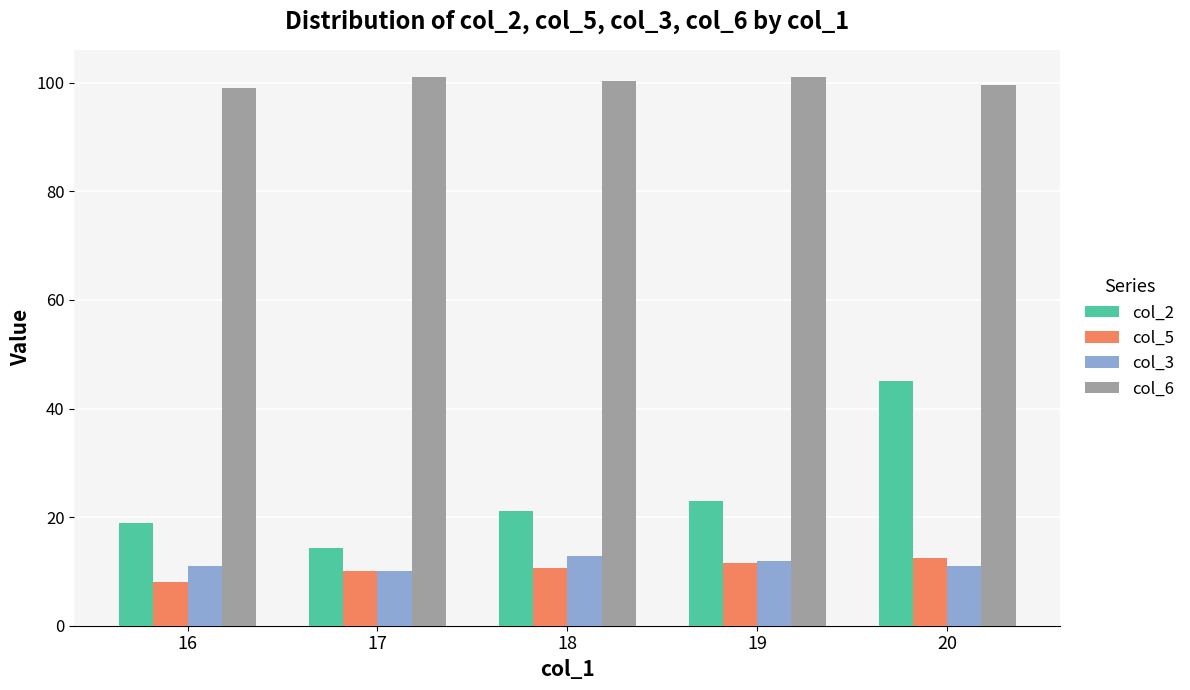

What is the difference between the second highest and second lowest values in the col_2 series?

4.0